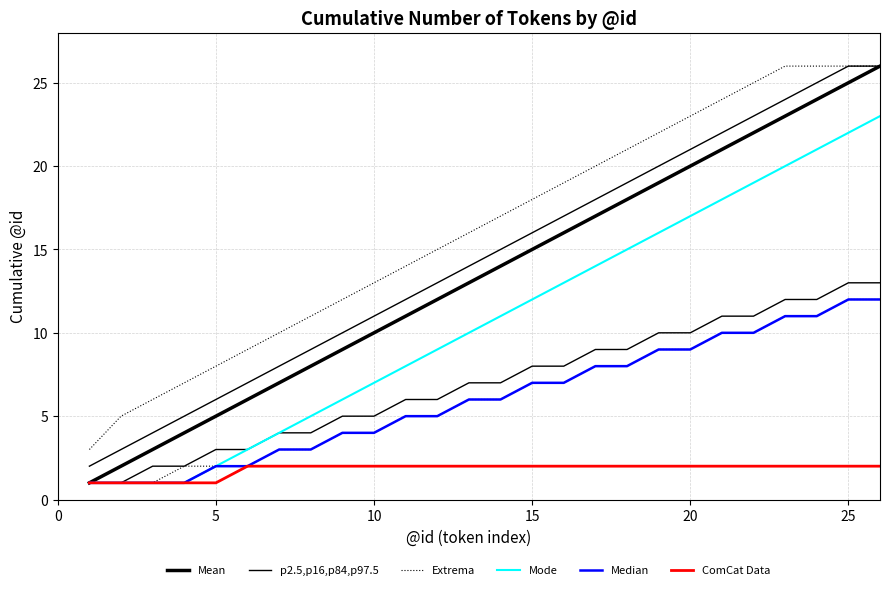

Is it true that ComCat Data equals 3 at 21?

False